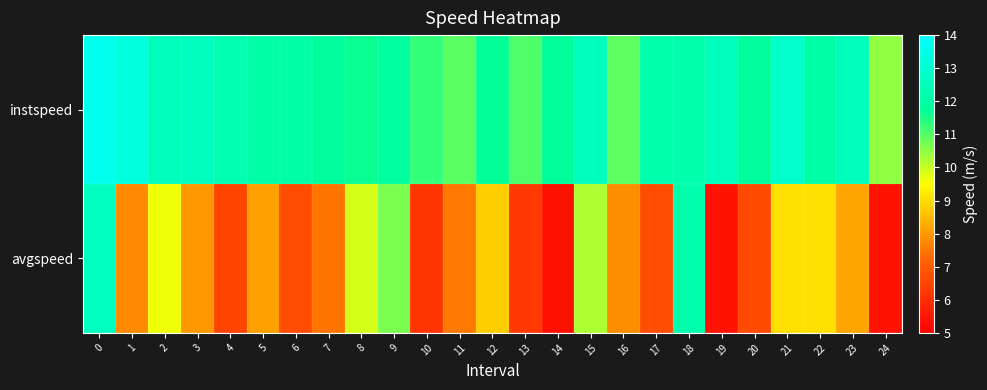

Reading right to left, extract all data points from this chart.

instspeed: 24=10.5	23=12.5	22=12.0	21=12.8	20=11.8	19=12.6	18=12.1	17=12.2	16=10.9	15=12.5	14=11.8	13=11.0	12=11.7	11=11.0	10=11.3	9=11.9	8=11.7	7=11.8	6=12.0	5=12.1	4=12.3	3=12.6	2=12.5	1=13.3	0=13.6
avgspeed: 24=5.4	23=8.2	22=9.1	21=9.0	20=6.6	19=5.5	18=12.2	17=6.7	16=7.8	15=10.2	14=5.4	13=6.3	12=8.8	11=7.5	10=6.2	9=10.7	8=9.9	7=7.5	6=6.7	5=8.1	4=6.5	3=8.0	2=9.6	1=7.8	0=12.6